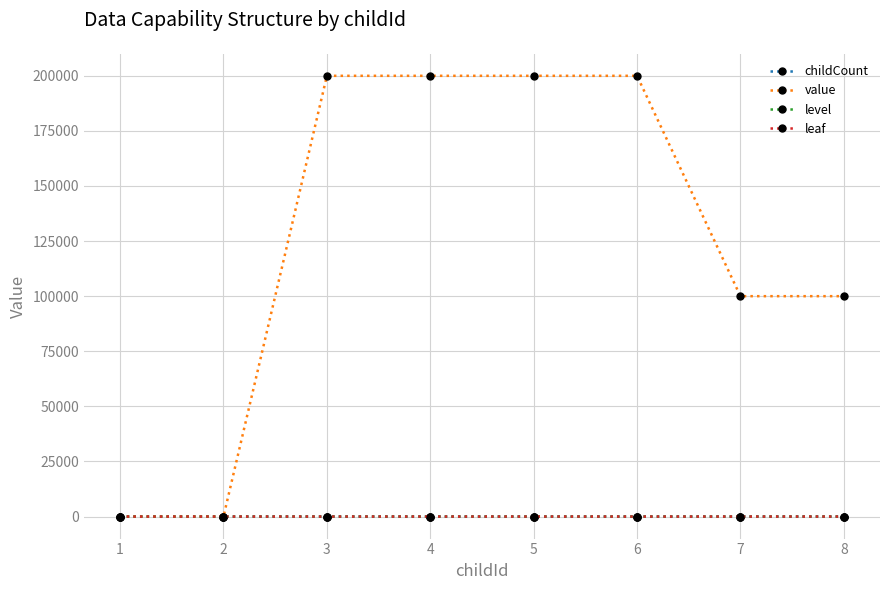

Which series has the largest range (max minus min)?

value